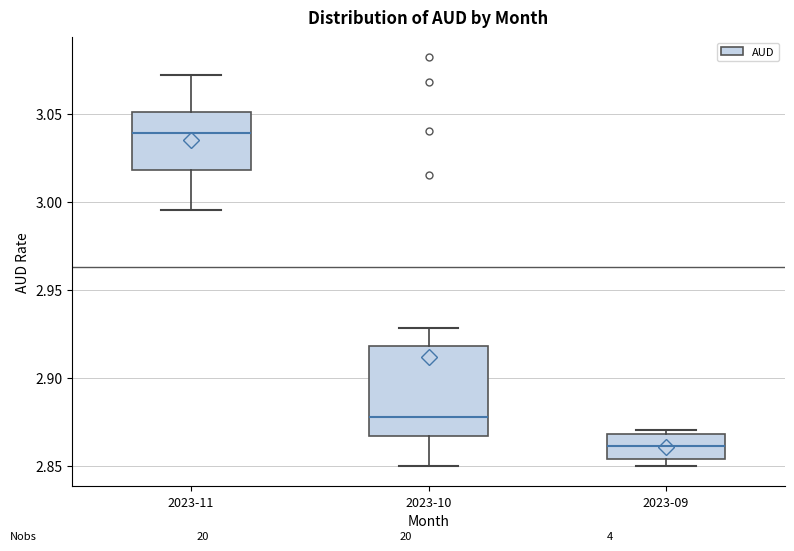

Which box is the tallest, from its lower edge to its upper edge?

2023-10